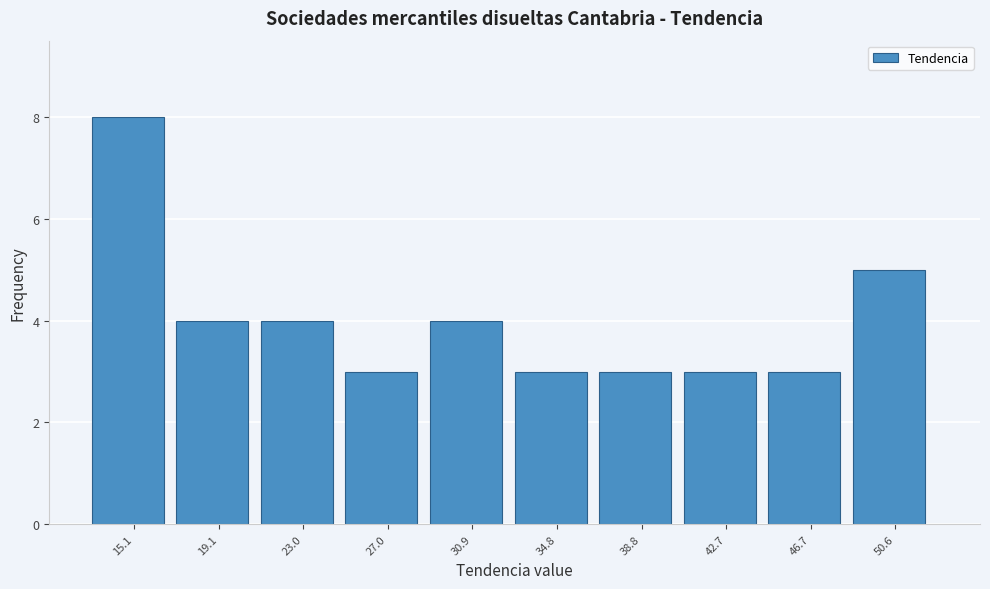

Over which range of the x-axis is the bar tallest?

13.0 to 17.0